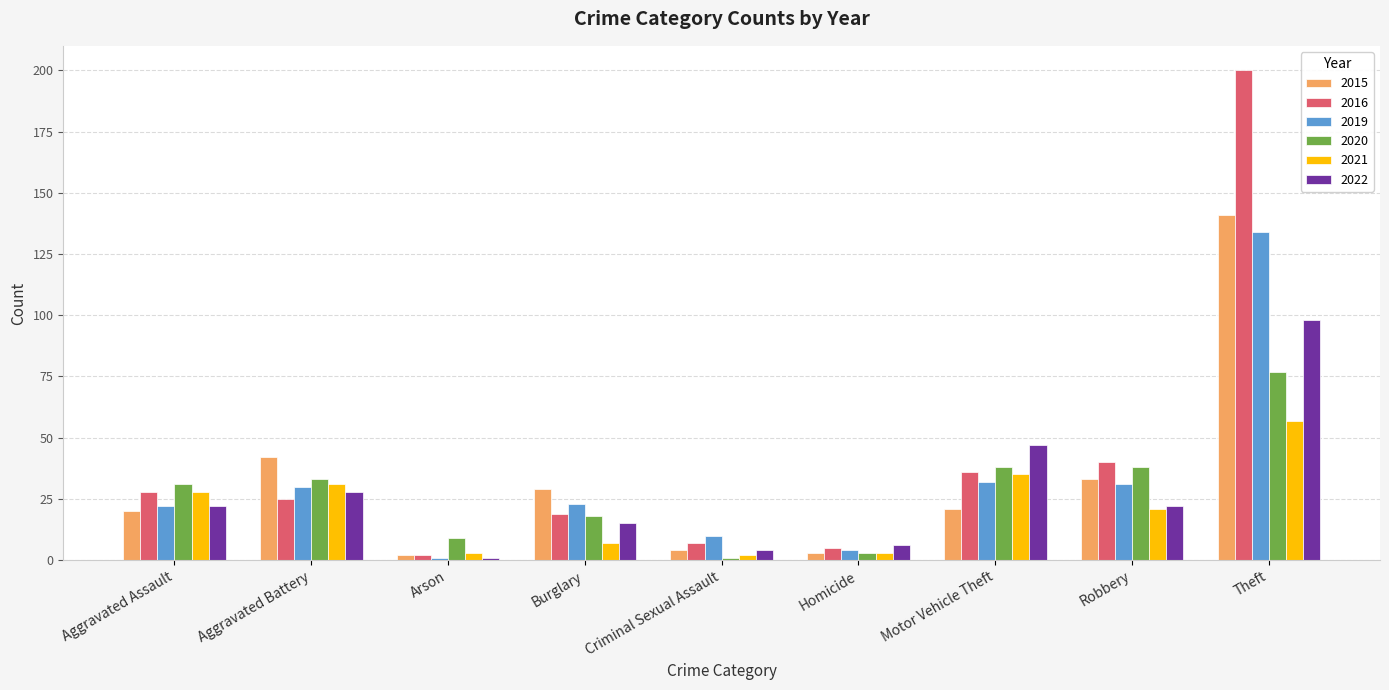

What is the difference between the 2016 values at Criminal Sexual Assault and Theft?

193